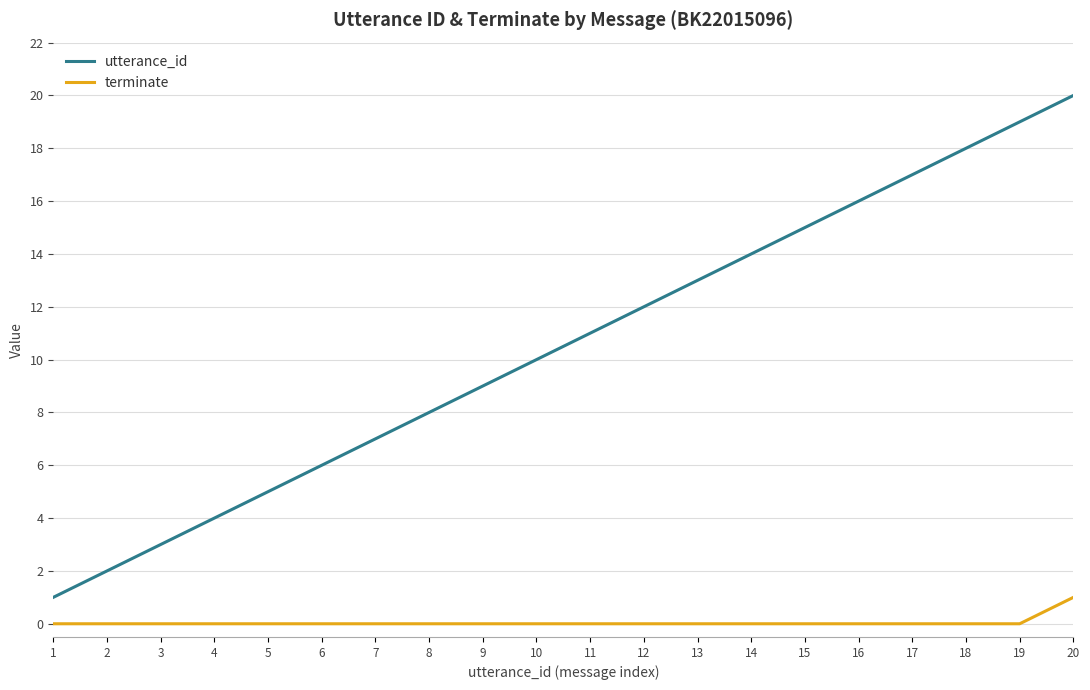

Read the utterance_id value at 15.

15